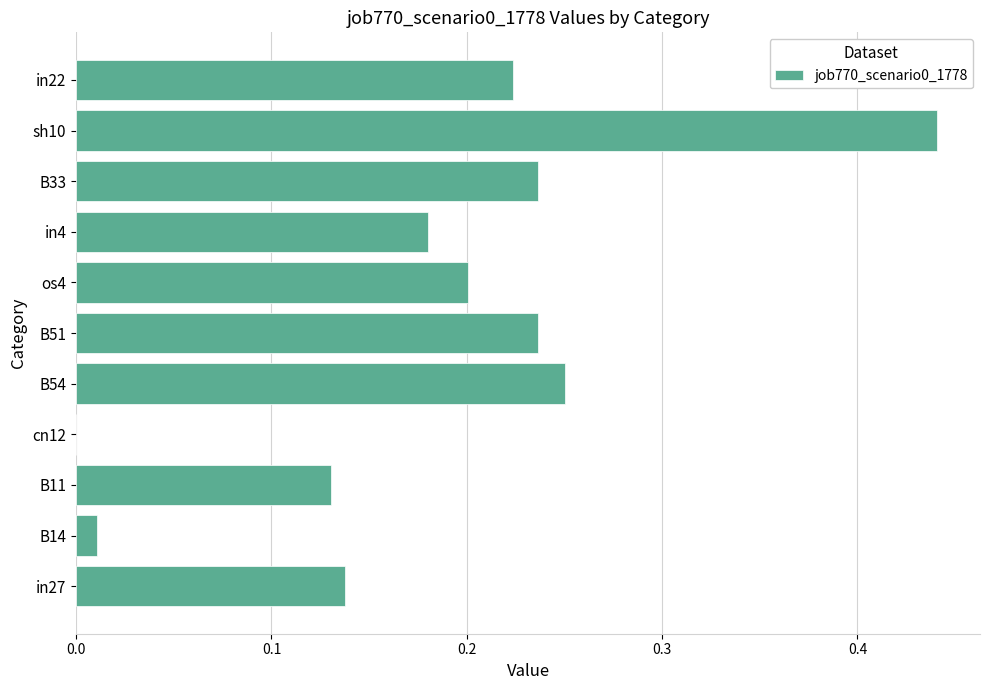

How many positive values are there?

10